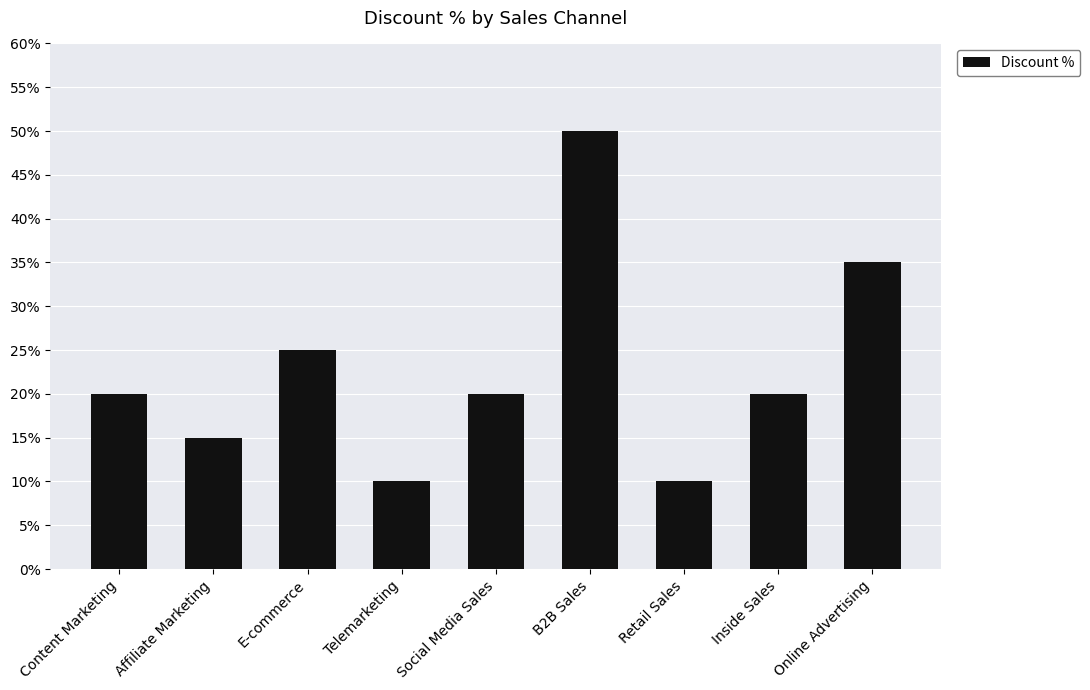

Are the bars horizontal?

No